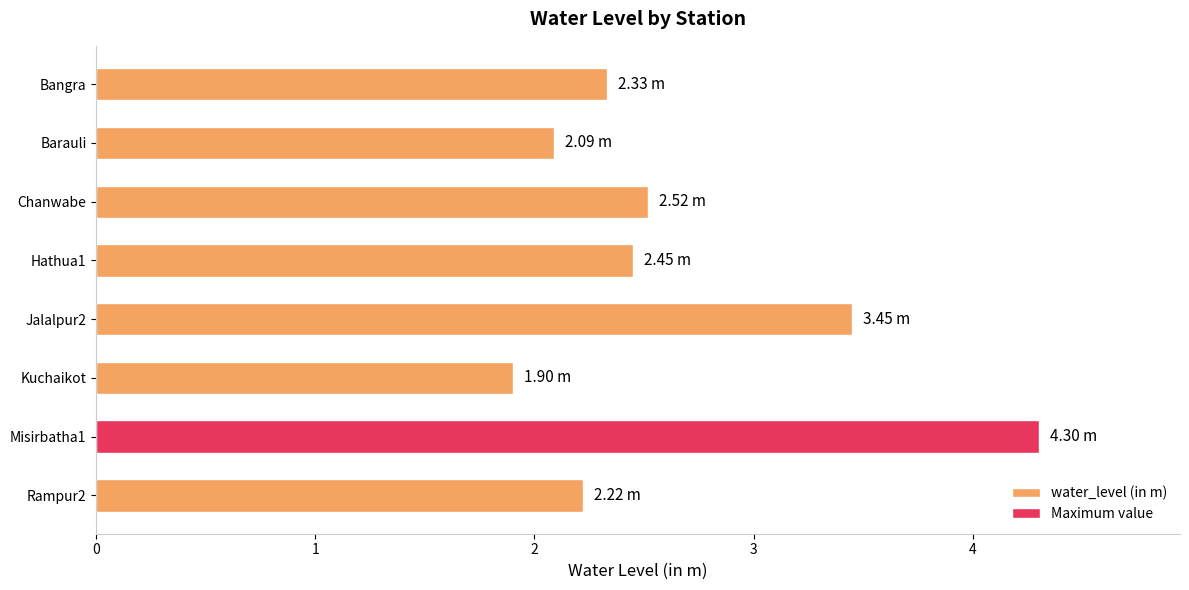

List the labels in order of value, largest first.

Misirbatha1, Jalalpur2, Chanwabe, Hathua1, Bangra, Rampur2, Barauli, Kuchaikot